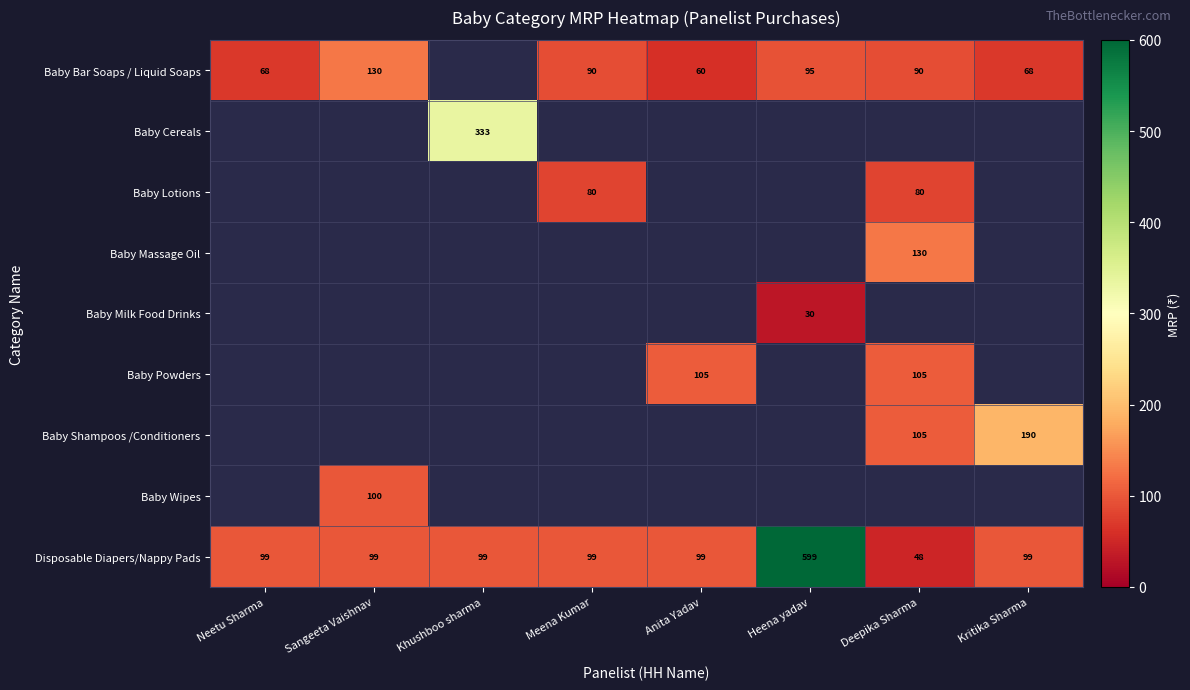

How many data points does each series have?

8